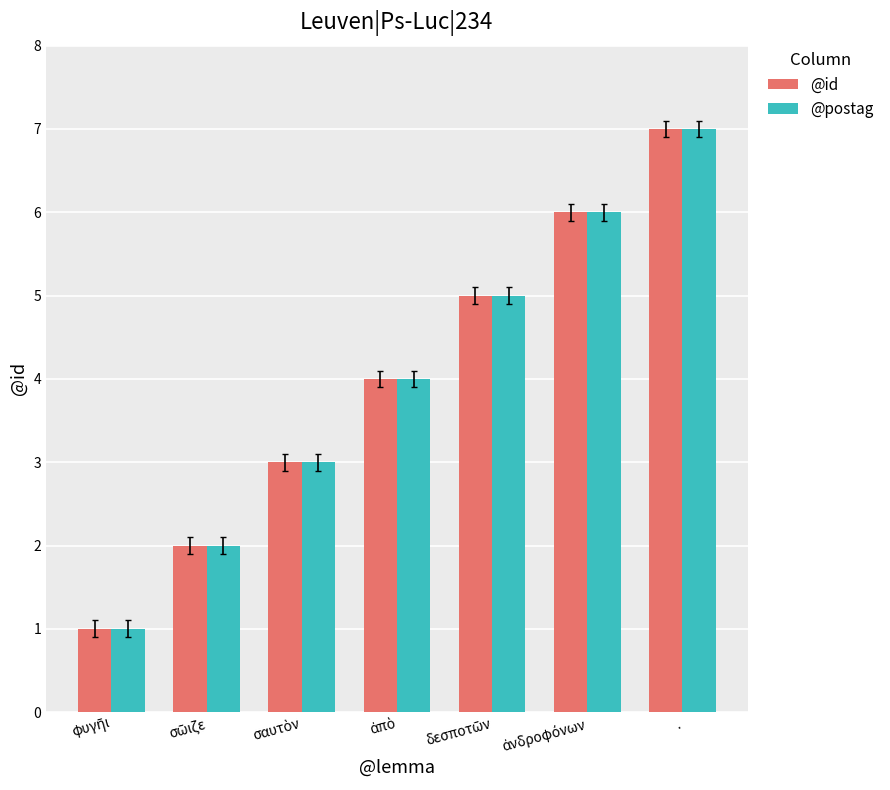

How many @id values are between 2 and 6?

5